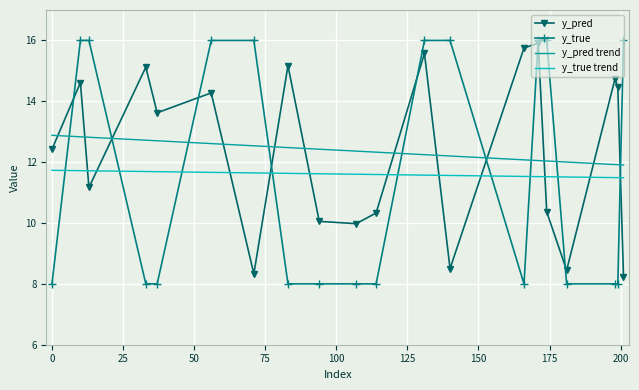

Which series ends up on top after the final intersection of y_true and y_true trend?

y_true